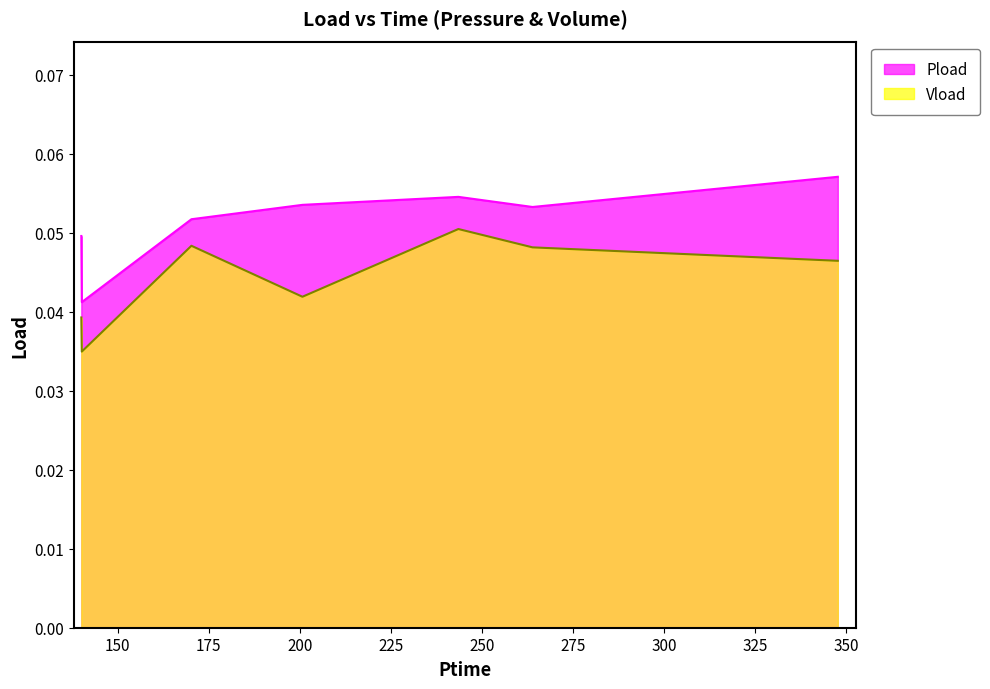

Does the chart have visible grid lines?

No